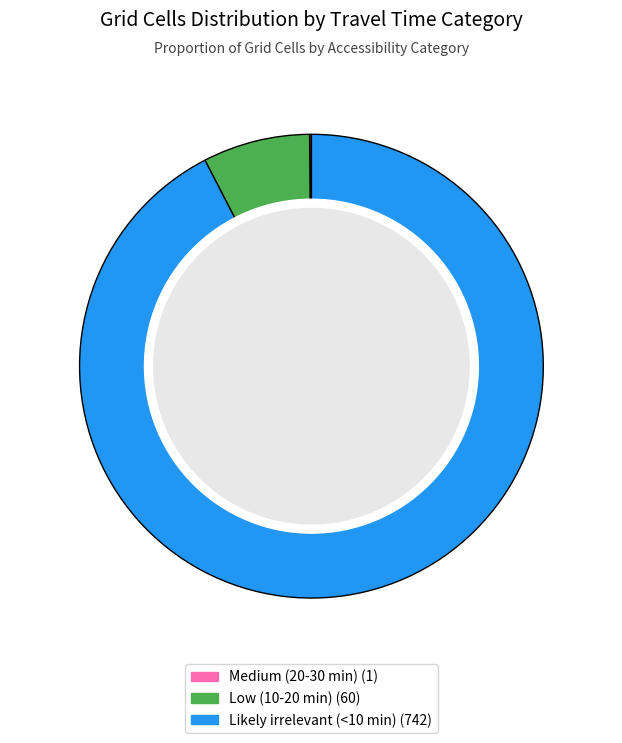

To the nearest percent, what portion does Likely irrelevant (<10 min) represent?

92%